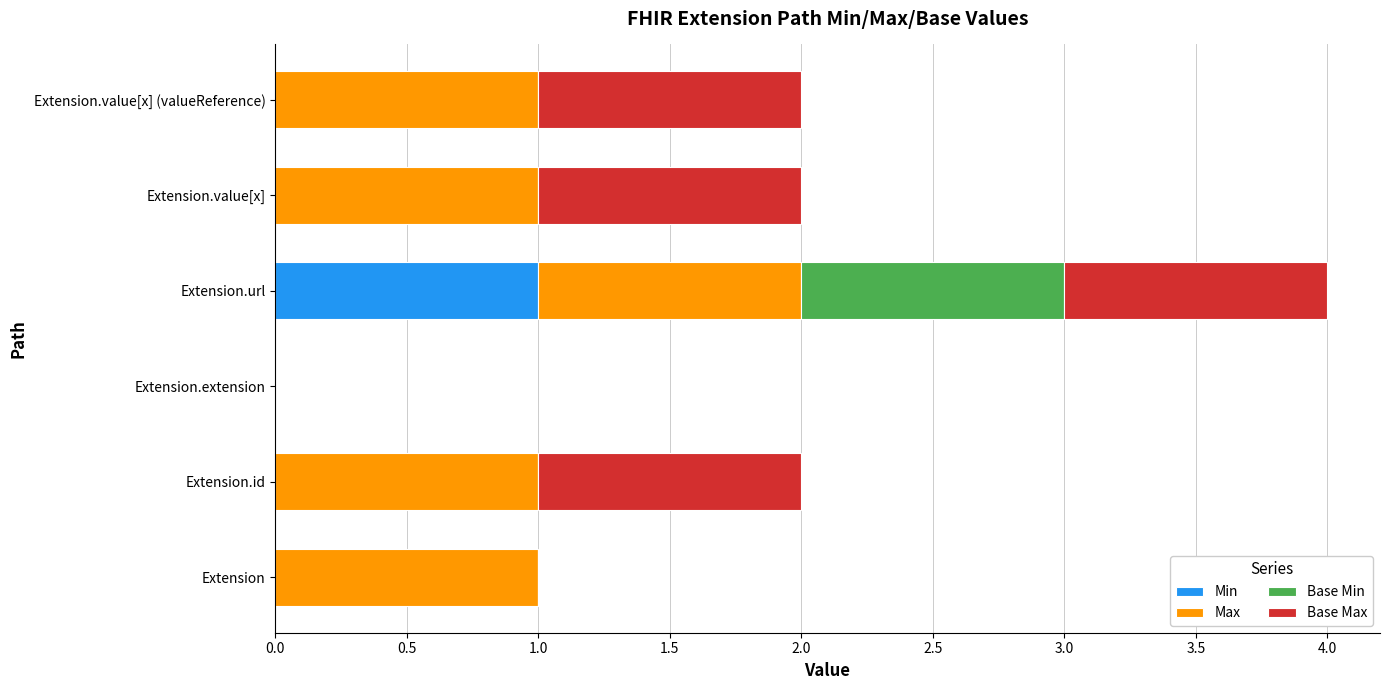

How many distinct data groups are displayed?

4